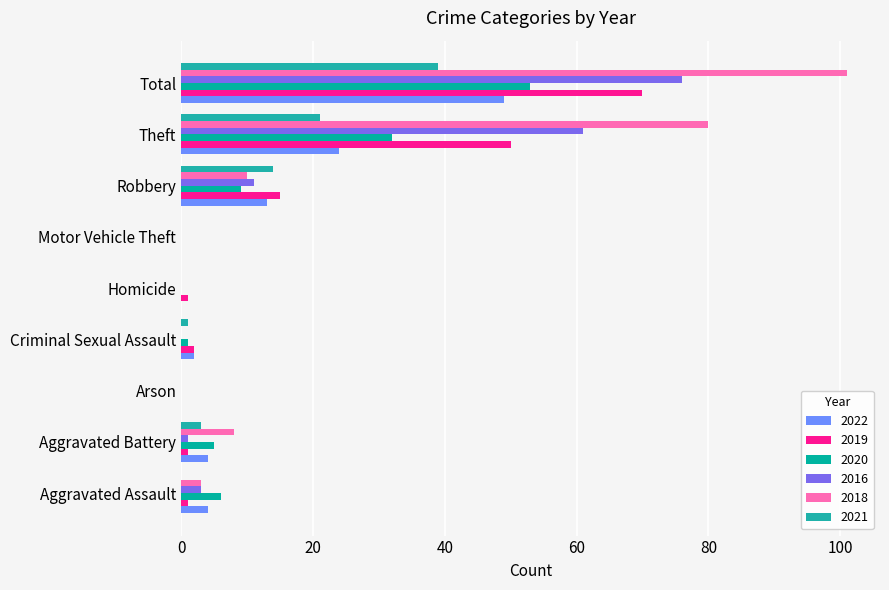

At which label does 2020 first exceed 5?

Aggravated Assault